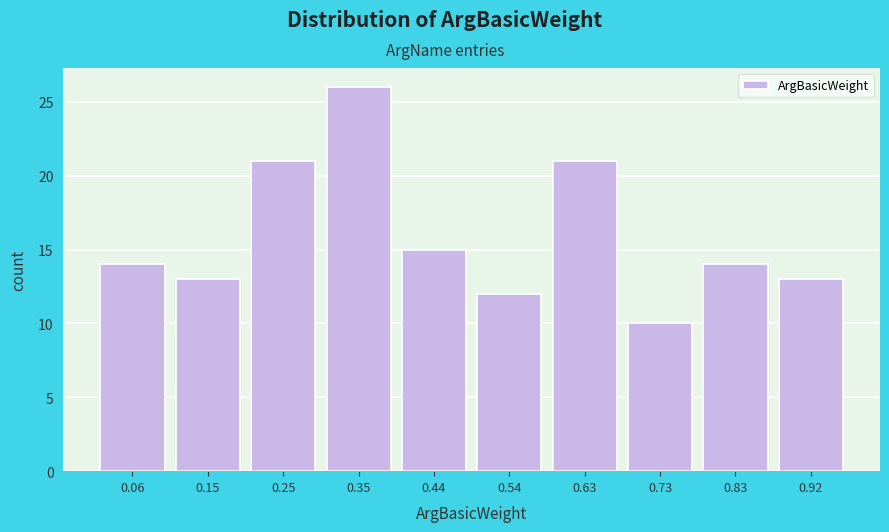

Reading left to right, list every bar in this chart as the range it spans on the x-axis followed by its height. Neither the bar edges nor the heights are printed on the chart, so give them approximately, as read against the axes.

0.010 to 0.106: 14
0.106 to 0.202: 13
0.202 to 0.298: 21
0.298 to 0.394: 26
0.394 to 0.490: 15
0.490 to 0.586: 12
0.586 to 0.682: 21
0.682 to 0.778: 10
0.778 to 0.874: 14
0.874 to 0.970: 13